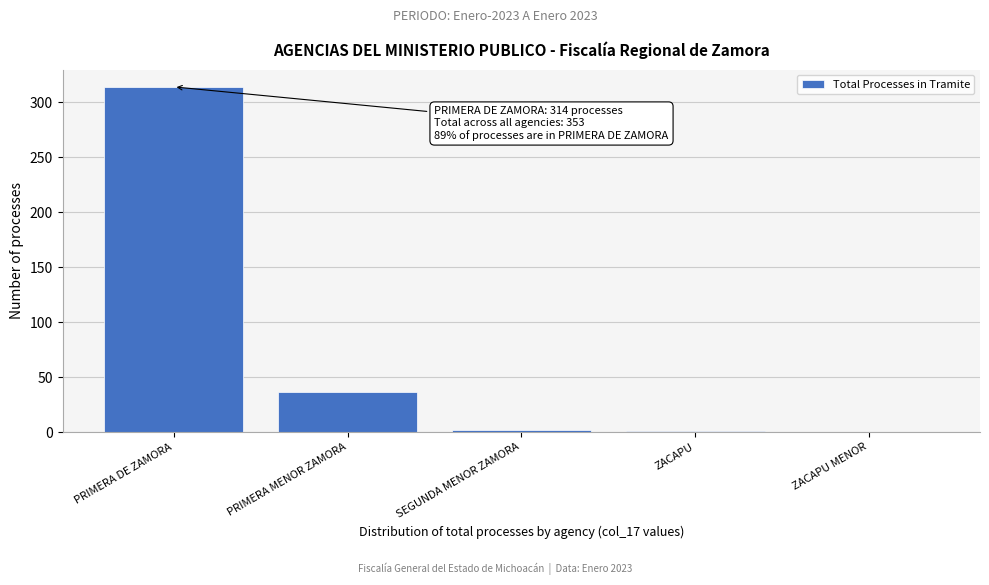

What value does the data have at PRIMERA DE ZAMORA?

314